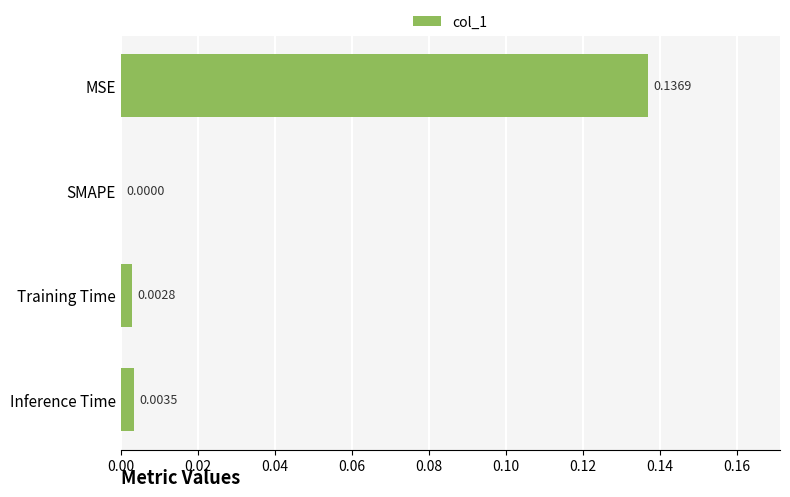

Between Training Time and SMAPE, which is larger?

Training Time